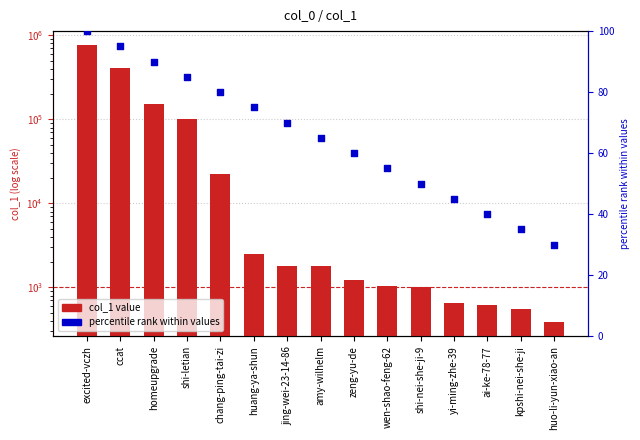

At which category is the sum across all series the highest?

excited-vczh